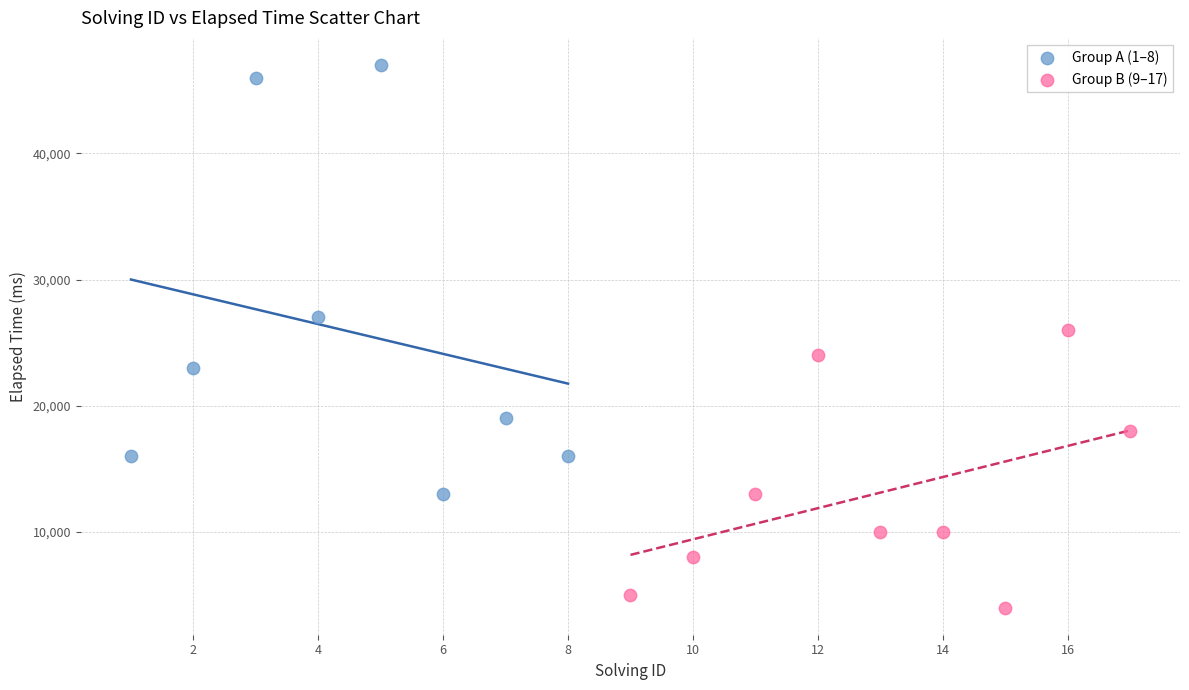

Which series contains the highest Y value?

Group A (1–8)